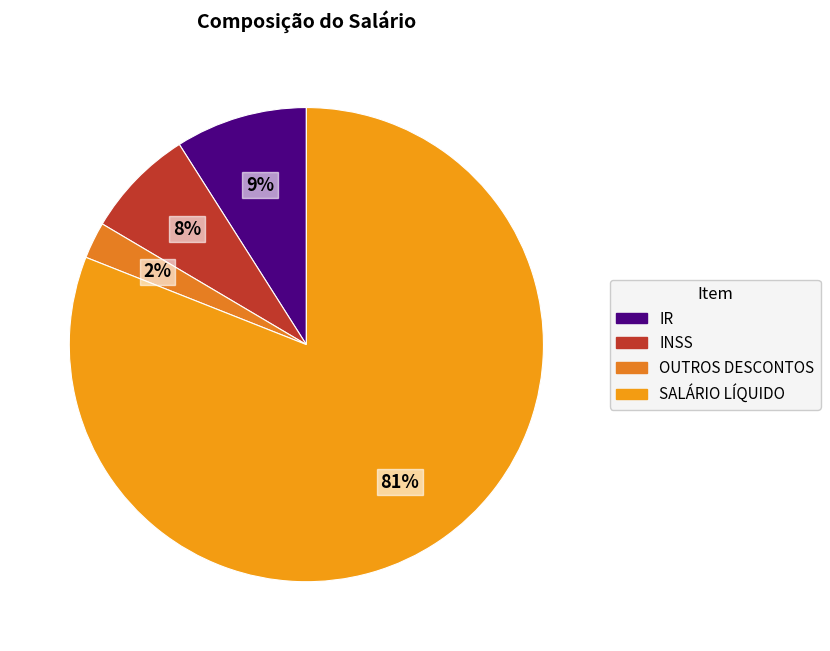

What is the smallest slice in the pie chart?

OUTROS DESCONTOS